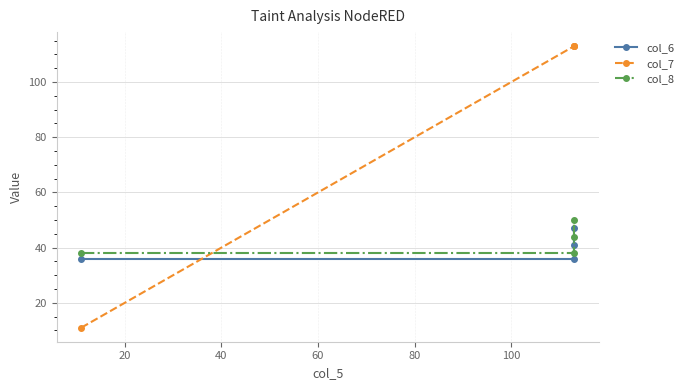

What is the value of the col_8 point at the 4th from the left?

50